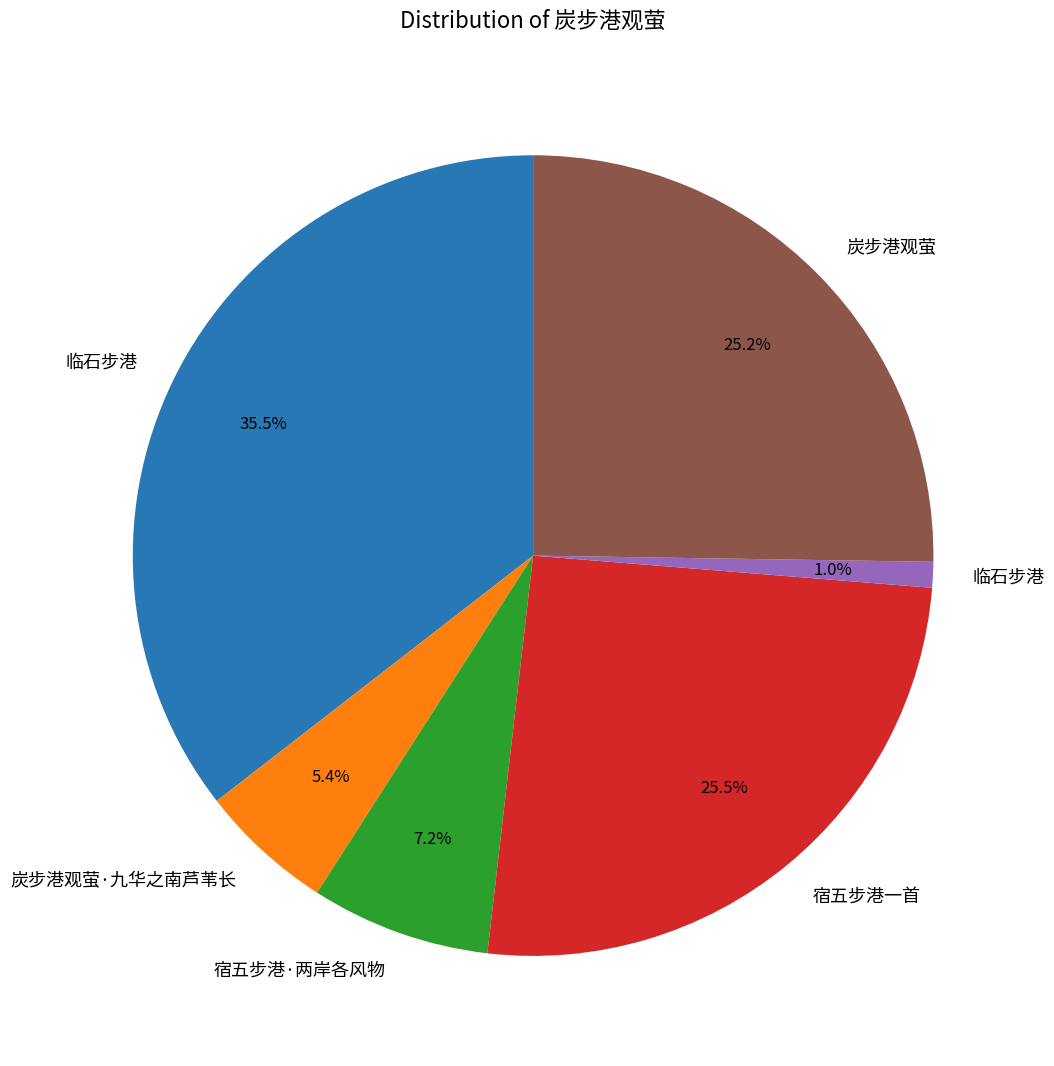

Is there any slice that represents more than half of the pie?

No